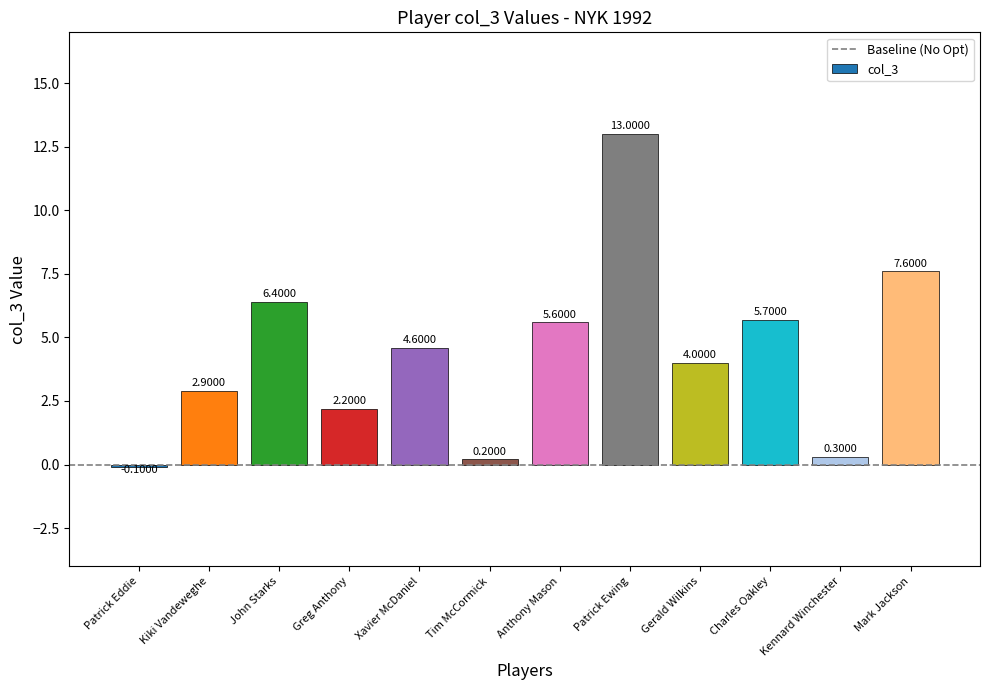

What is the difference between the maximum and minimum values?

13.1